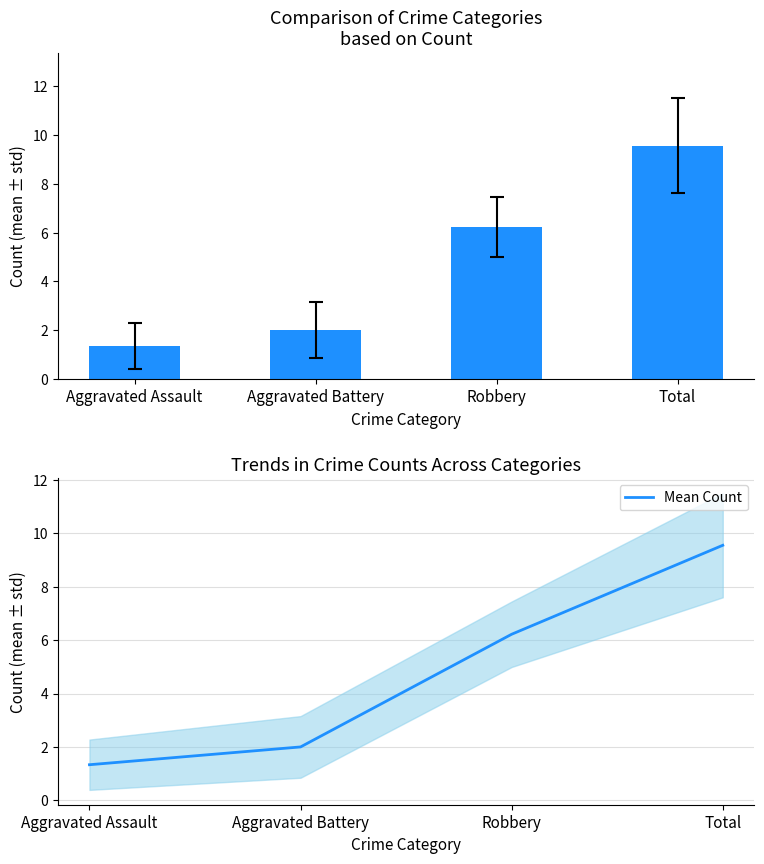

Reading left to right, list all the values displayed in this chart.

Aggravated Assault=1.3	Aggravated Battery=2.0	Robbery=6.2	Total=9.6